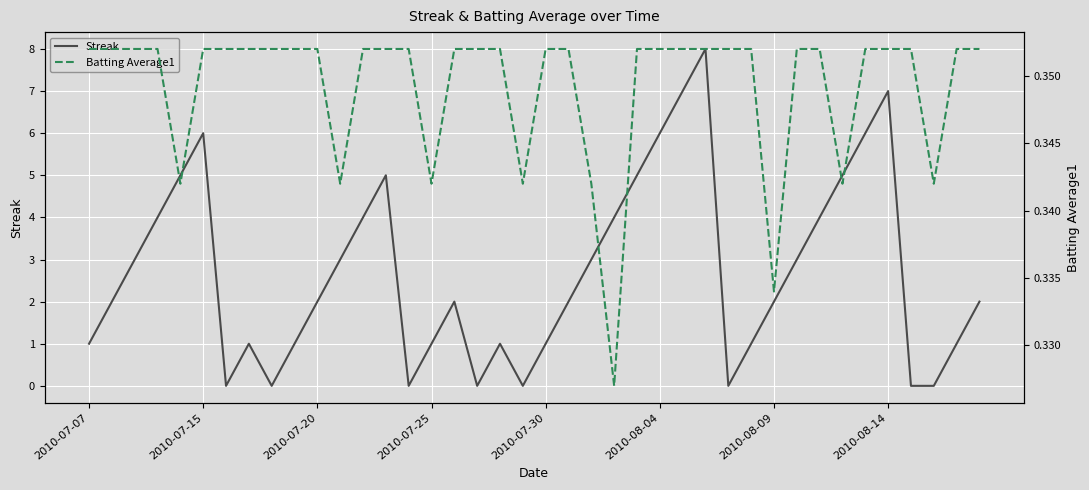

At 12, list the series in order from smallest to largest.

Batting Average1, Streak